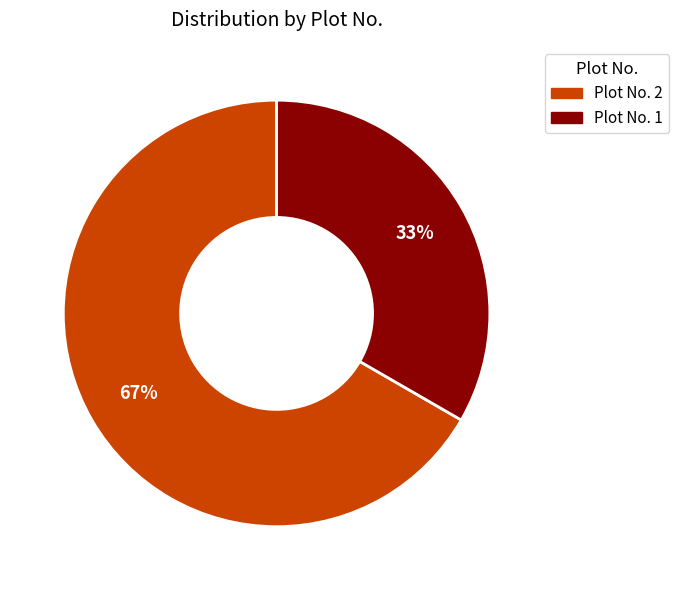

To the nearest percent, what percentage of the pie is Plot No. 2?

67%